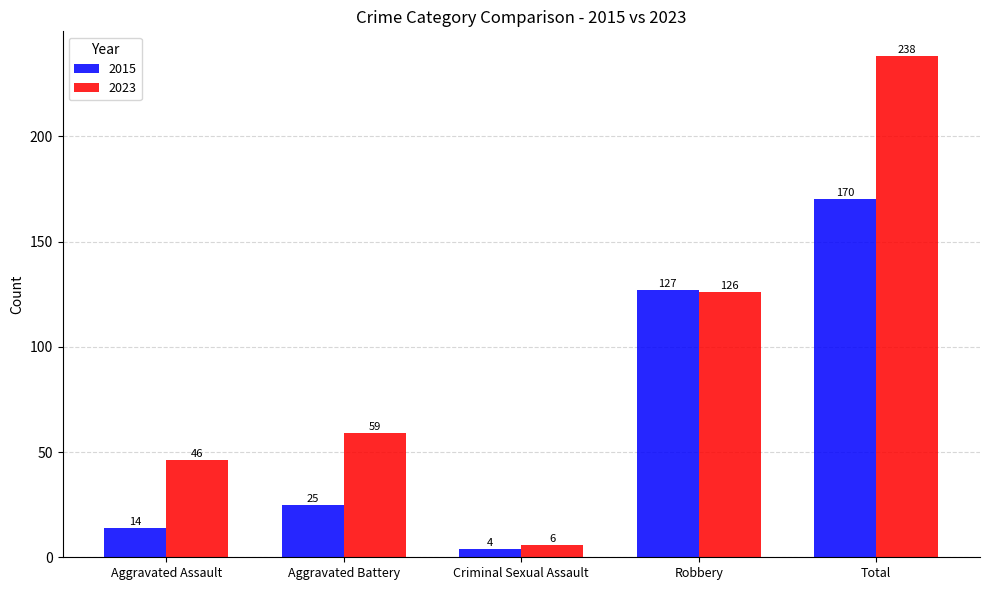

What is the label of the 2nd bar from the right?

Robbery